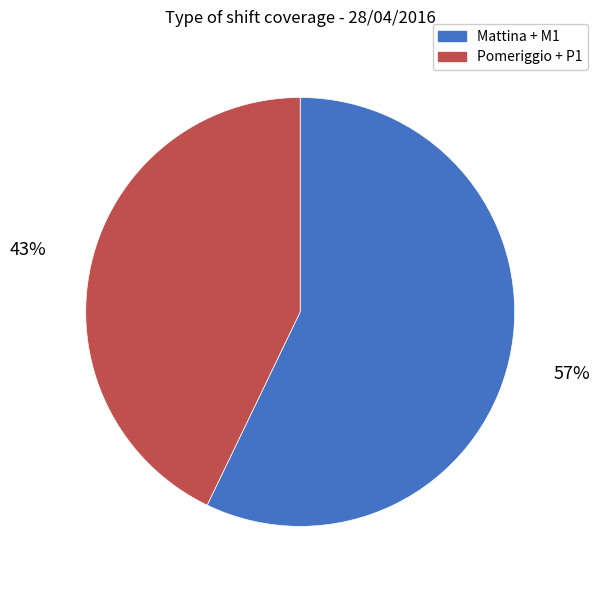

Count the number of slices in the pie.

2